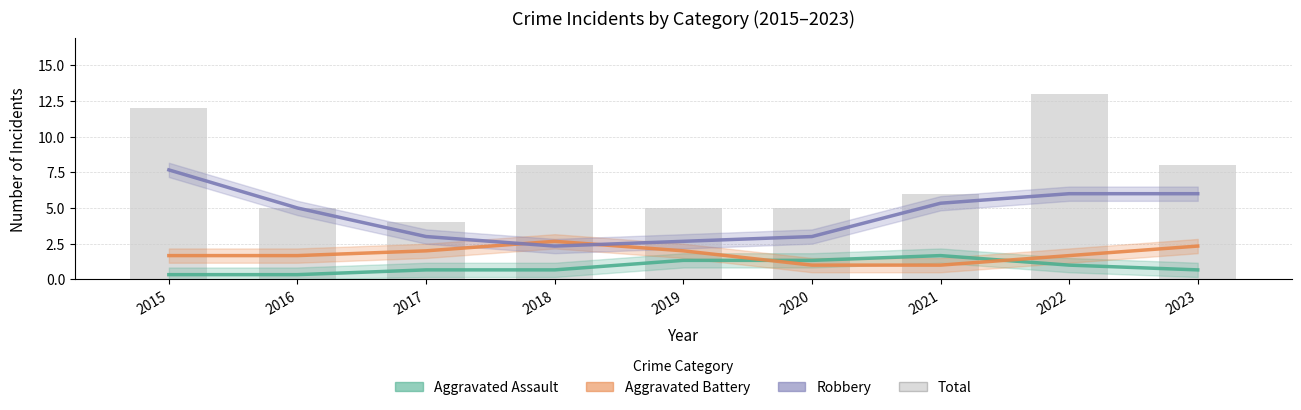

Is it true that Aggravated Battery equals 0.3 at 2021?

False